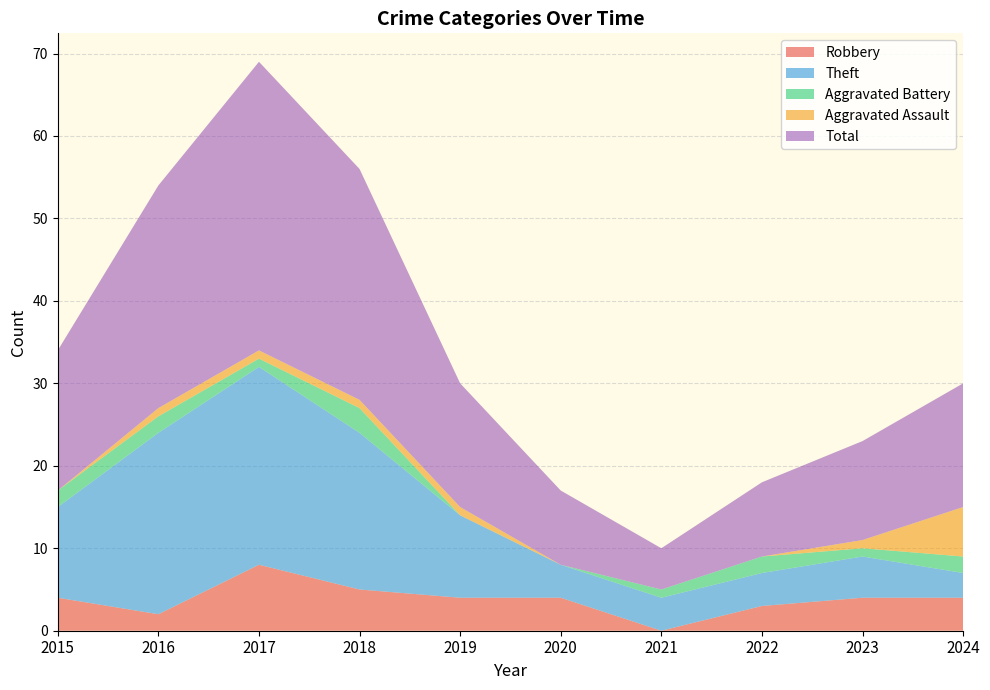

Reading left to right, extract all data points from this chart.

Robbery: 2015=4	2016=2	2017=8	2018=5	2019=4	2020=4	2021=0	2022=3	2023=4	2024=4
Theft: 2015=11	2016=22	2017=24	2018=19	2019=10	2020=4	2021=4	2022=4	2023=5	2024=3
Aggravated Battery: 2015=2	2016=2	2017=1	2018=3	2019=0	2020=0	2021=1	2022=2	2023=1	2024=2
Aggravated Assault: 2015=0	2016=1	2017=1	2018=1	2019=1	2020=0	2021=0	2022=0	2023=1	2024=6
Total: 2015=17	2016=27	2017=35	2018=28	2019=15	2020=9	2021=5	2022=9	2023=12	2024=15